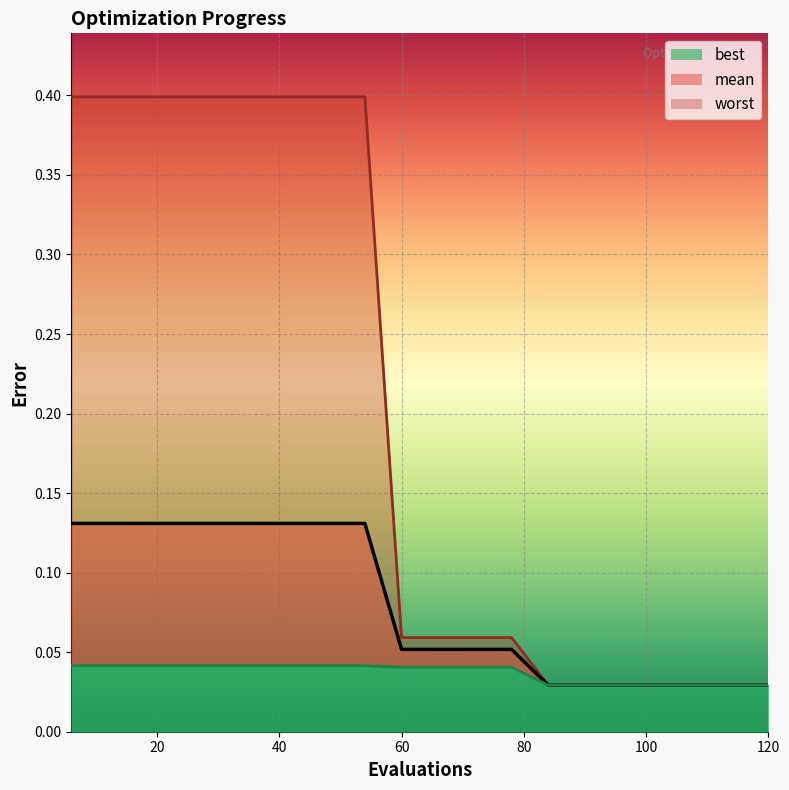

True or false: mean has a value of 0.2 at 24.

False